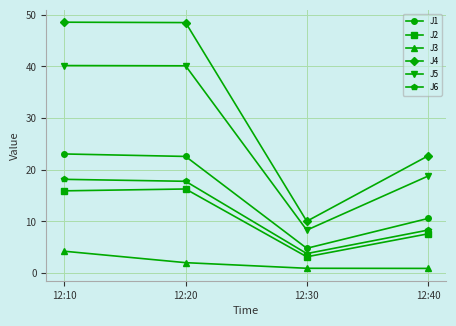

What is the sum of the J5 values at 12:30 and 12:40?

27.1